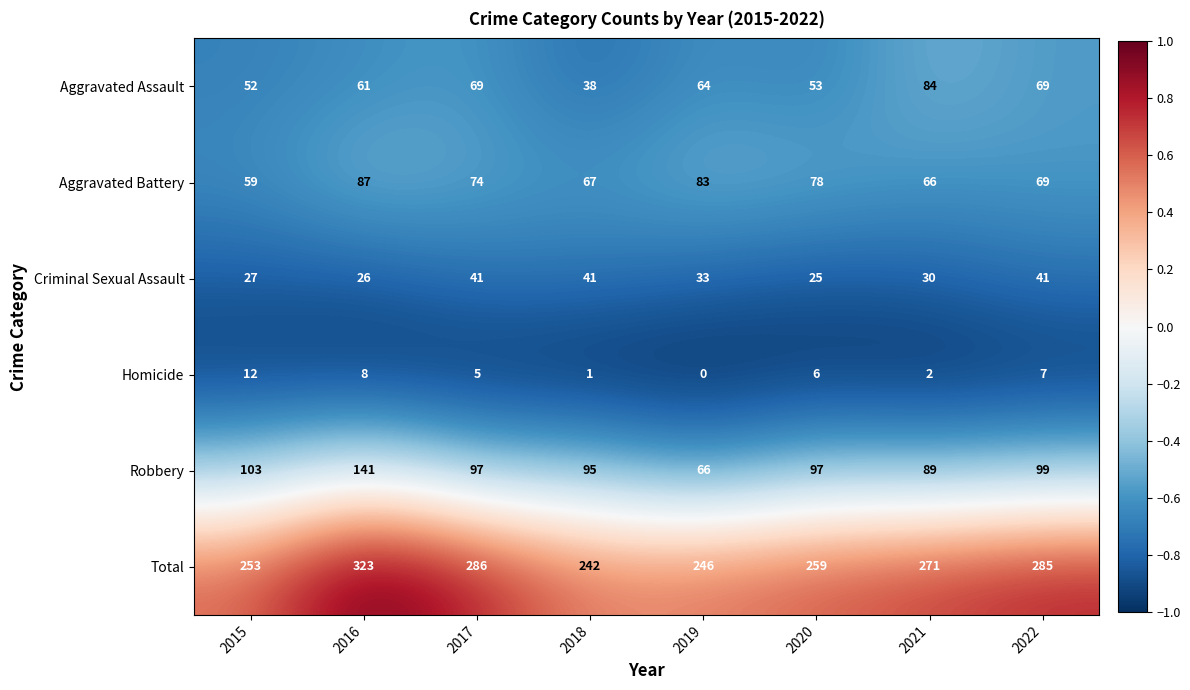

At which category is the sum across all series the highest?

2016